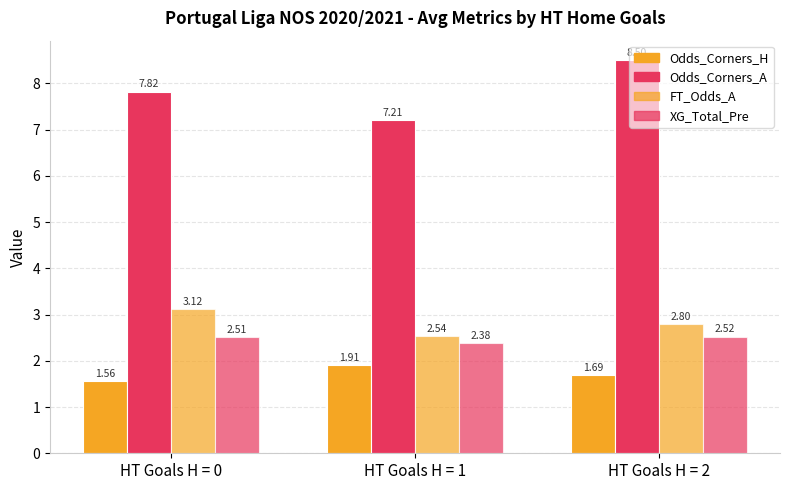

True or false: Odds_Corners_A has a value of 3.3 at HT Goals H = 2.

False